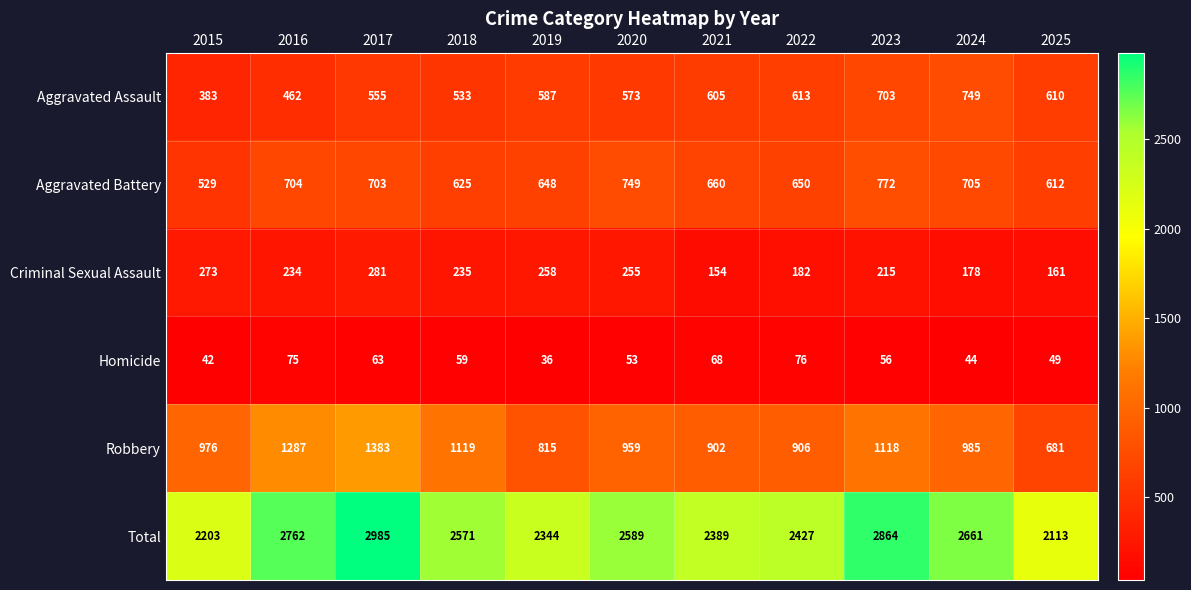

What is the average value of the Robbery series?

1012